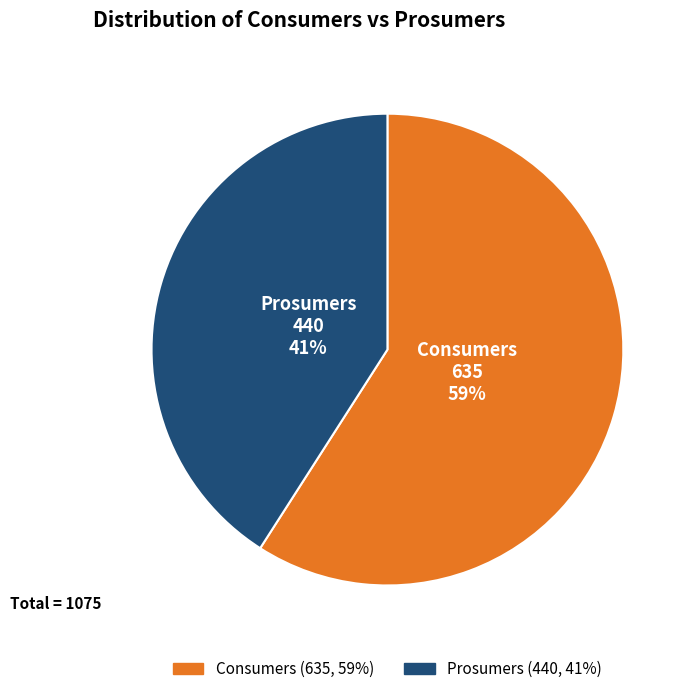

Do Consumers and Prosumers together represent more than half of the pie?

Yes